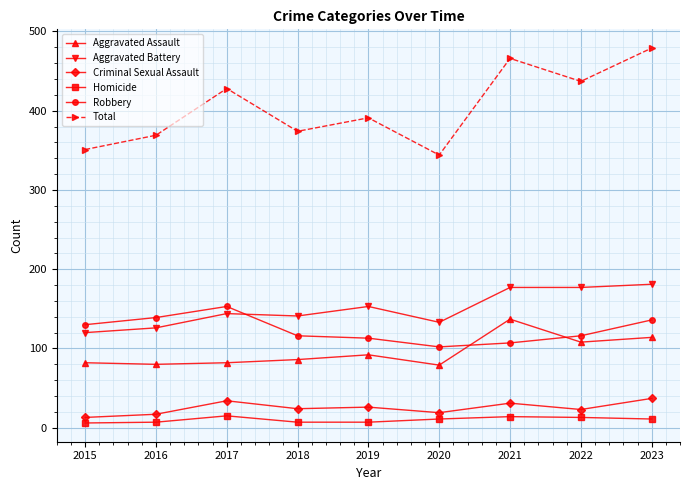

What is the difference between the maximum and second lowest values in the Robbery series?

46